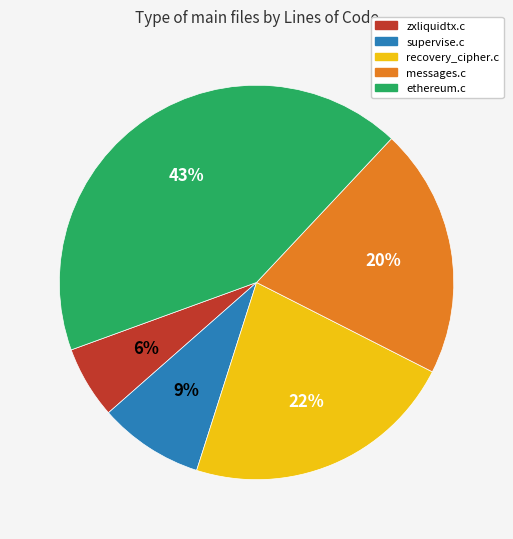

Which category has the biggest portion of the pie?

ethereum.c